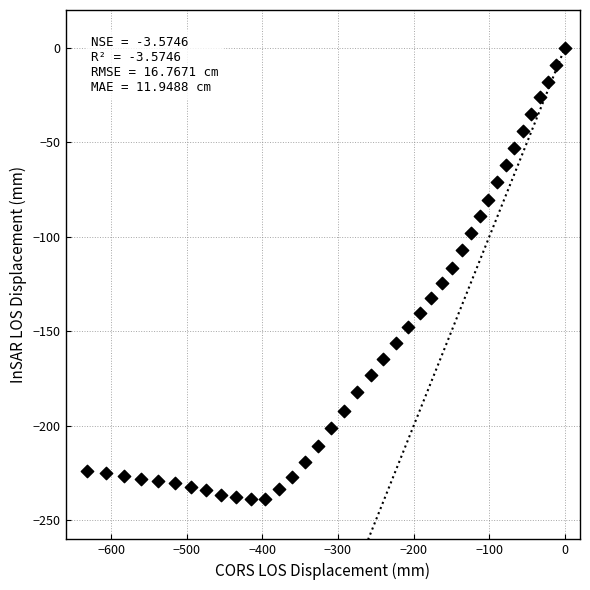

What is the range of Y values (max minus min)?

238.9